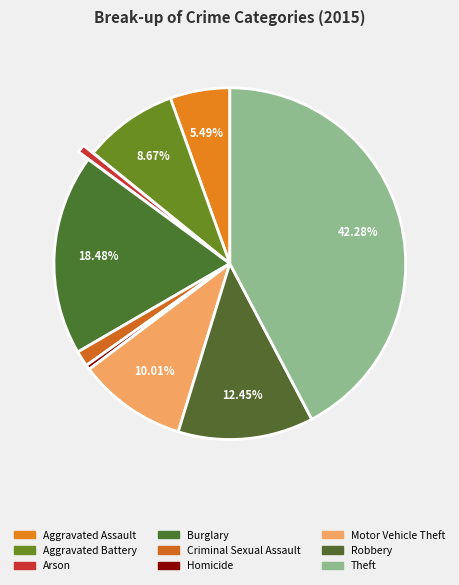

Rank the categories by value from highest to lowest.

Theft, Burglary, Robbery, Motor Vehicle Theft, Aggravated Battery, Aggravated Assault, Criminal Sexual Assault, Arson, Homicide